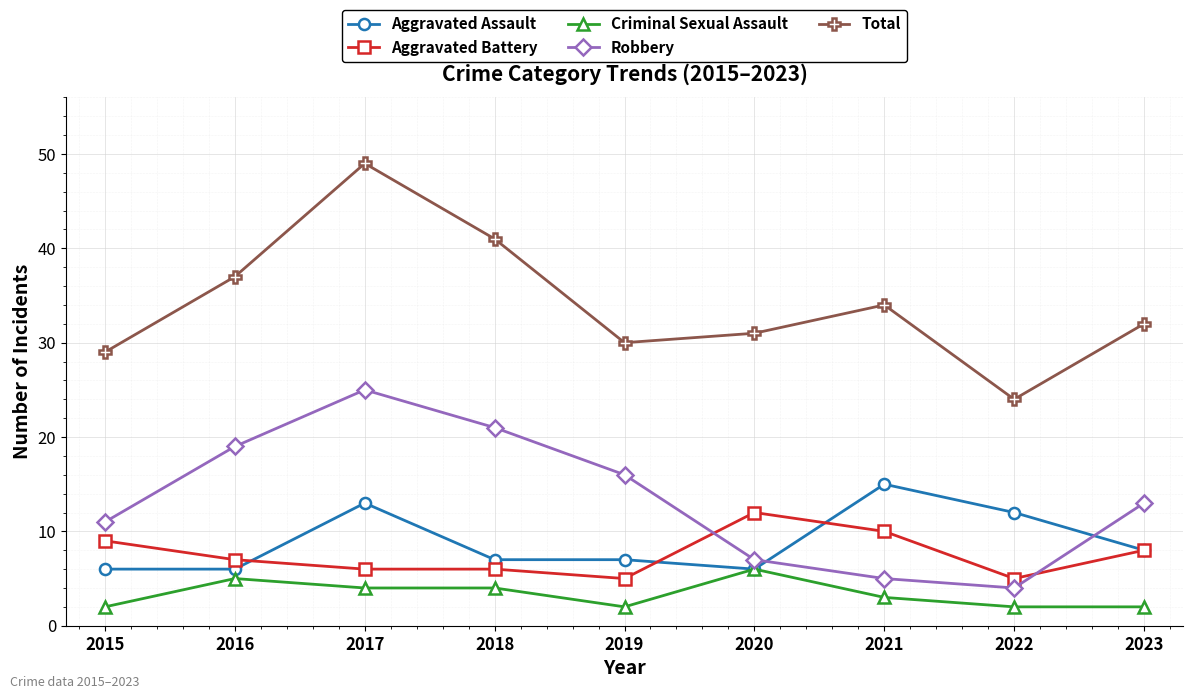

Reading left to right, extract all data points from this chart.

Aggravated Assault: 6	6	13	7	7	6	15	12	8
Aggravated Battery: 9	7	6	6	5	12	10	5	8
Criminal Sexual Assault: 2	5	4	4	2	6	3	2	2
Robbery: 11	19	25	21	16	7	5	4	13
Total: 29	37	49	41	30	31	34	24	32